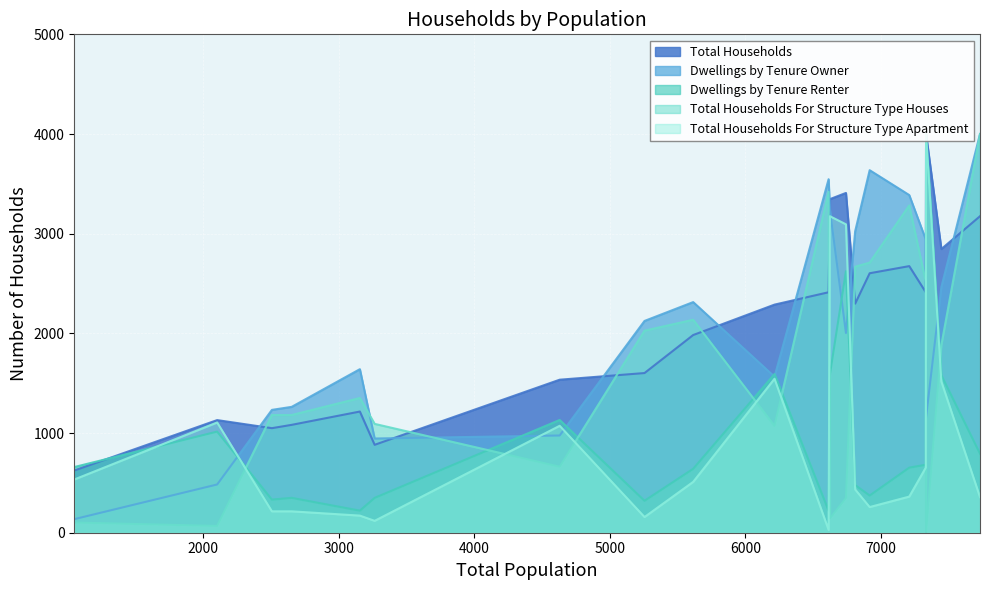

Which series has the largest total across all categories?

Total Households